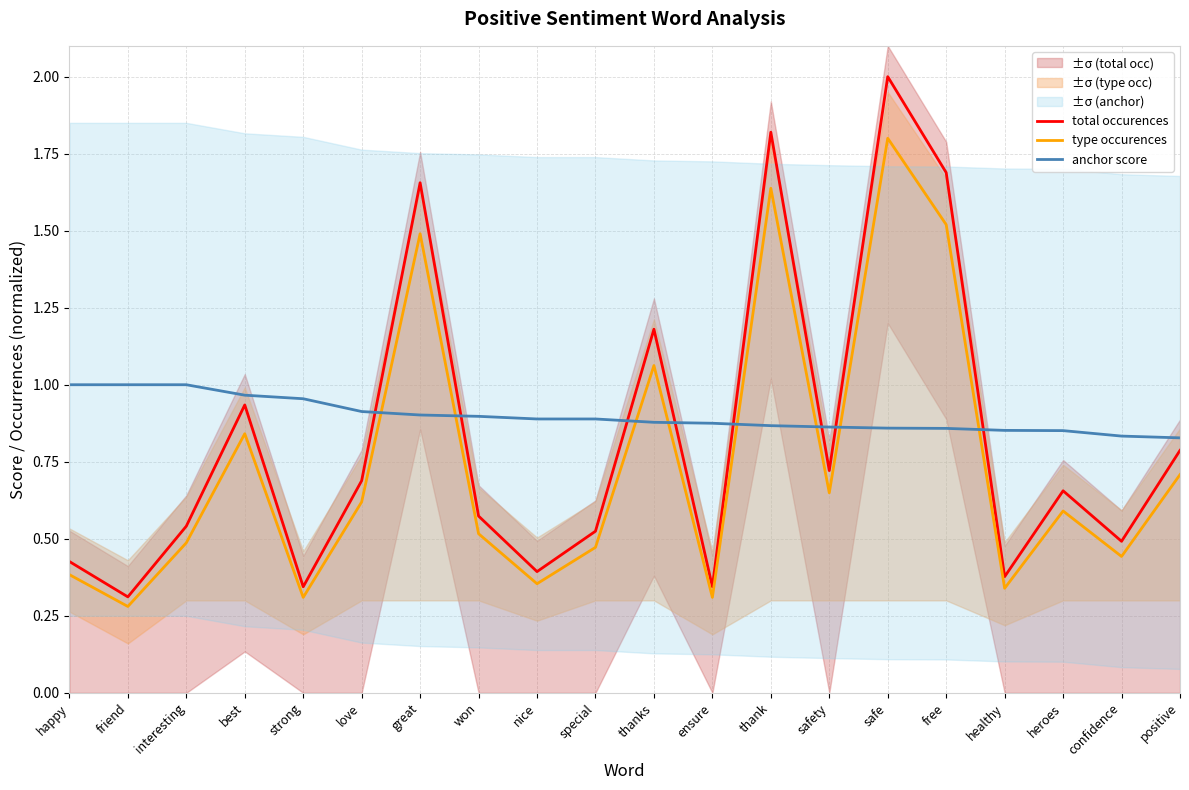

At which label does anchor score reach its peak?

happy